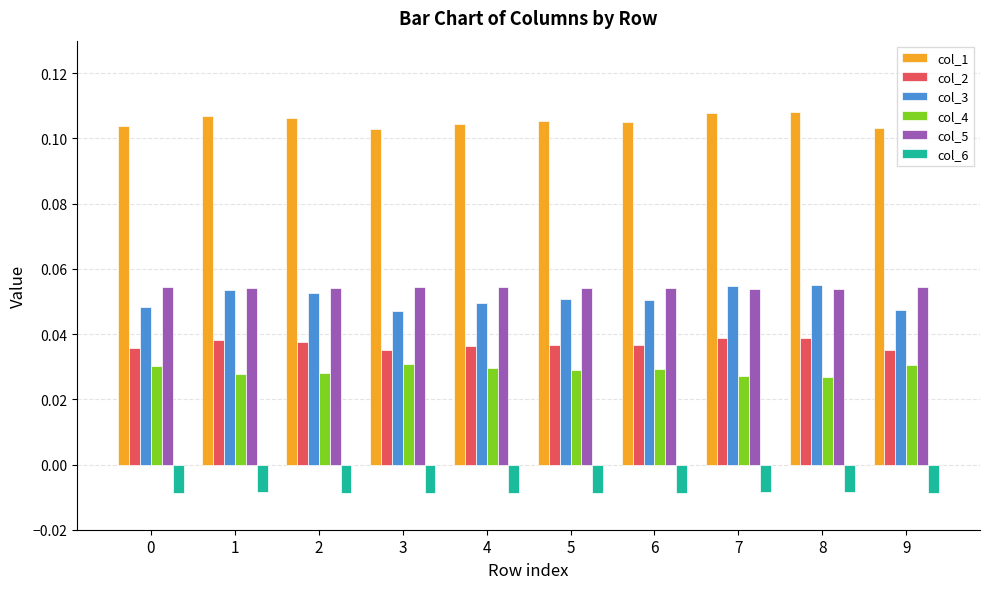

Which series has the largest total across all categories?

col_1